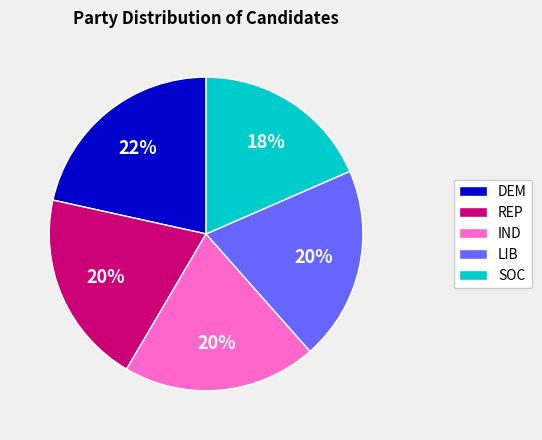

Approximately how many times larger is the value at DEM compared to LIB?

1.1